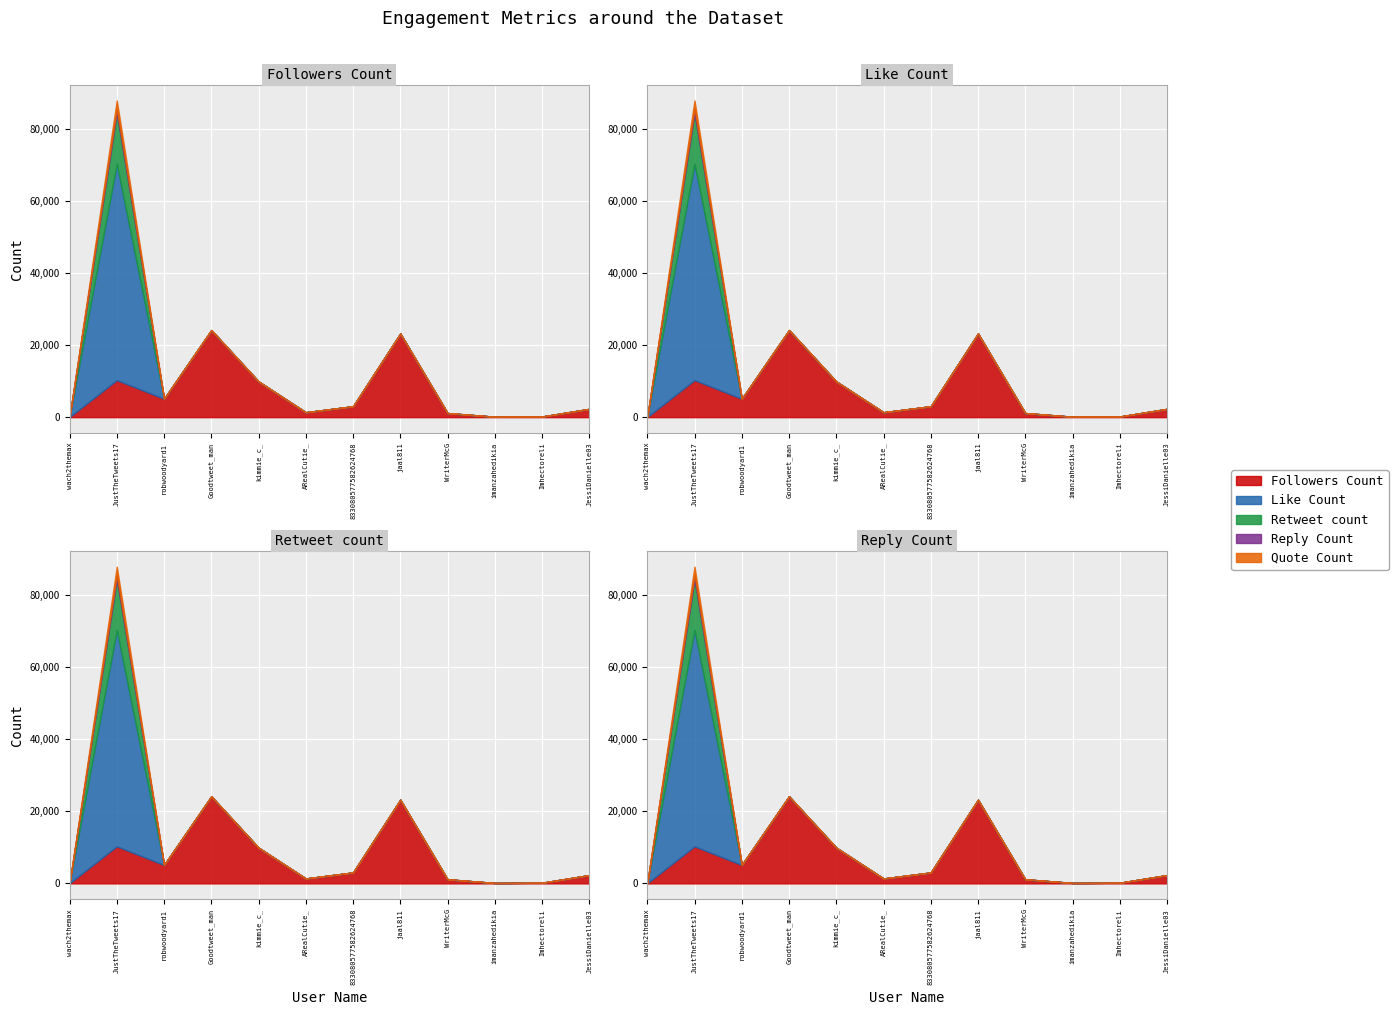

Is it true that Quote Count equals -1109 at ARealCutie_?

False